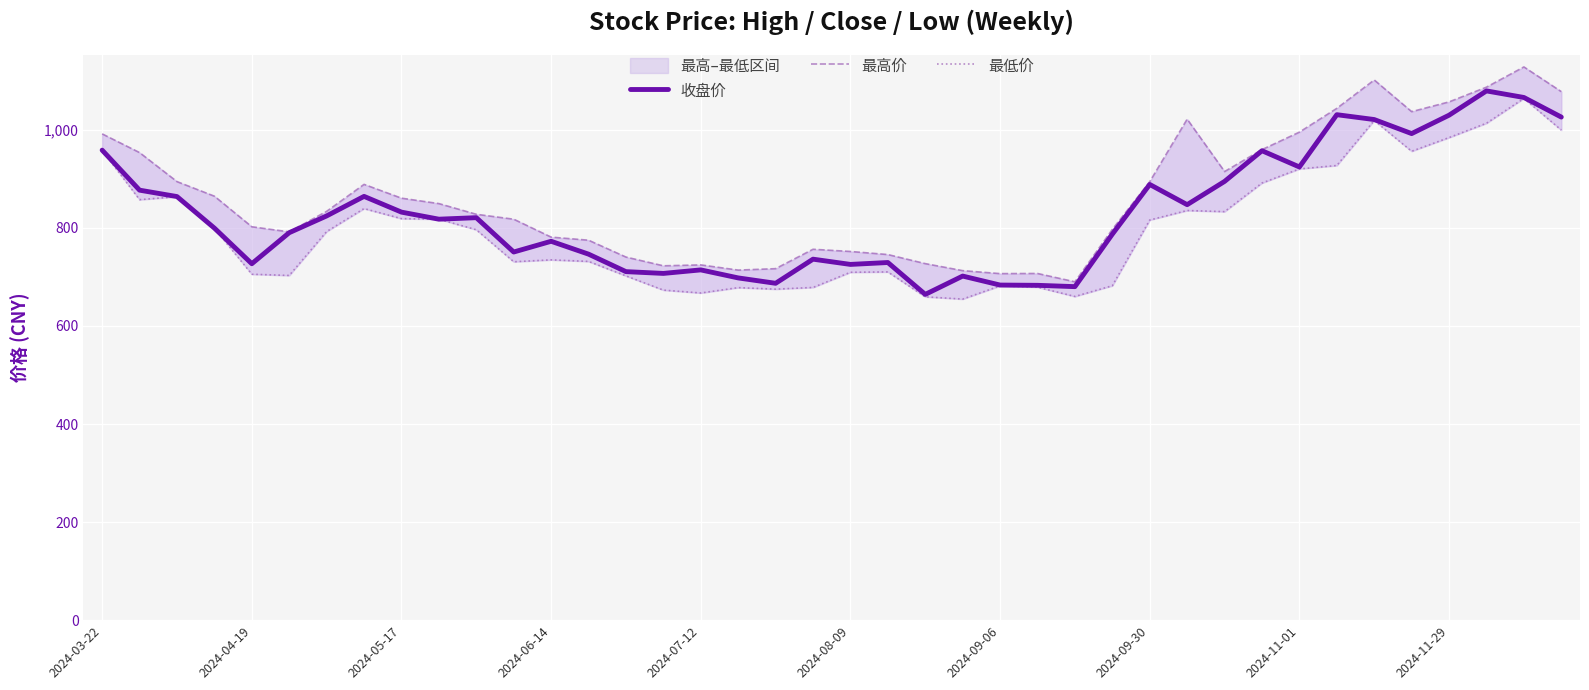

Reading left to right, transcribe all the data shown in this chart.

收盘价: 958.6	877.0	864.0	799.6	727.0	790.3	824.5	864.3	832.2	817.8	820.9	750.9	772.8	746.5	710.9	707.2	714.4	698.0	687.1	736.3	725.6	729.5	664.4	701.8	683.5	682.9	680.2	787.3	888.6	847.4	894.9	957.5	924.3	1031.0	1021.0	992.4	1029.9	1079.5	1066.1	1026.1
最高价: 991.8	953.6	894.5	864.7	802.4	791.9	833.9	888.8	860.7	849.6	827.8	817.8	781.2	775.0	740.6	722.8	724.6	714.0	716.9	756.5	752.0	745.7	727.2	712.9	706.8	707.1	690.1	797.0	894.3	1021.8	915.0	959.7	995.4	1043.9	1101.7	1037.2	1057.1	1087.1	1128.4	1078.0
最低价: 958.2	857.7	863.6	799.2	705.6	703.1	792.6	839.5	819.0	817.8	796.3	731.0	734.9	731.7	702.2	673.2	667.3	678.2	675.1	678.6	709.5	710.3	659.5	654.9	681.8	679.1	660.2	682.2	816.2	835.5	833.2	891.6	920.4	927.3	1019.2	956.4	984.3	1013.5	1064.2	999.6